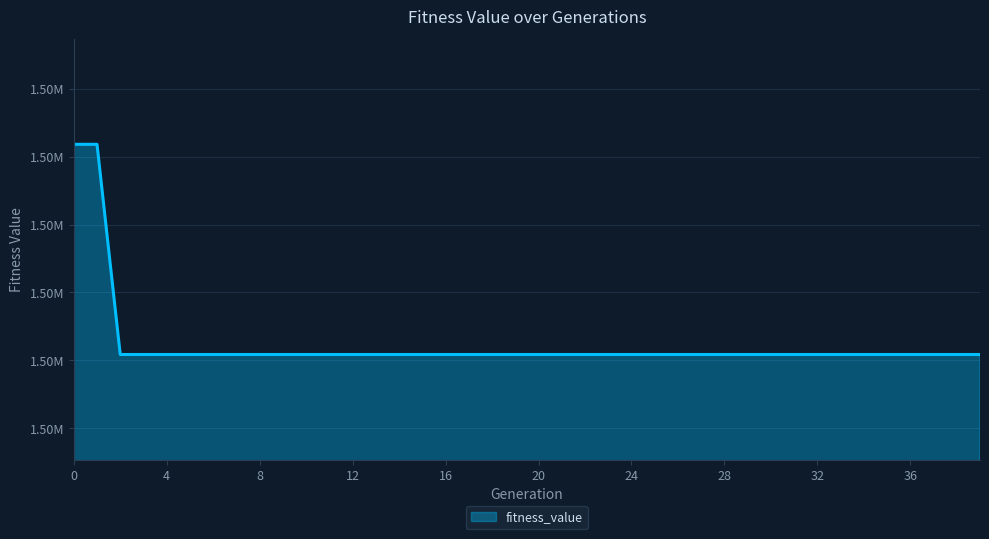

Does the chart display data point markers on the line(s)?

No